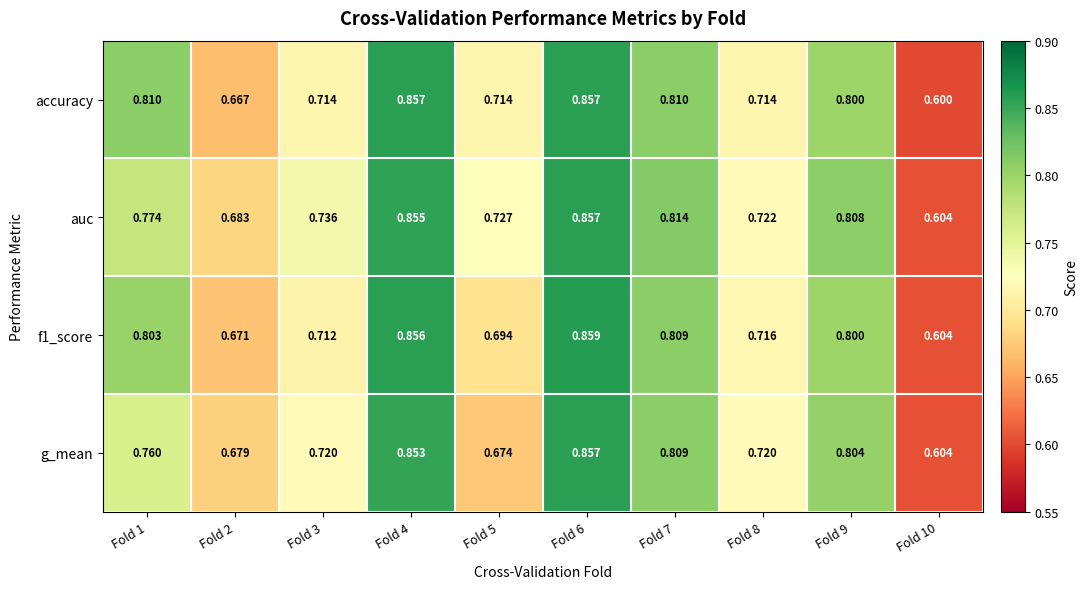

Which series has the largest total across all categories?

auc